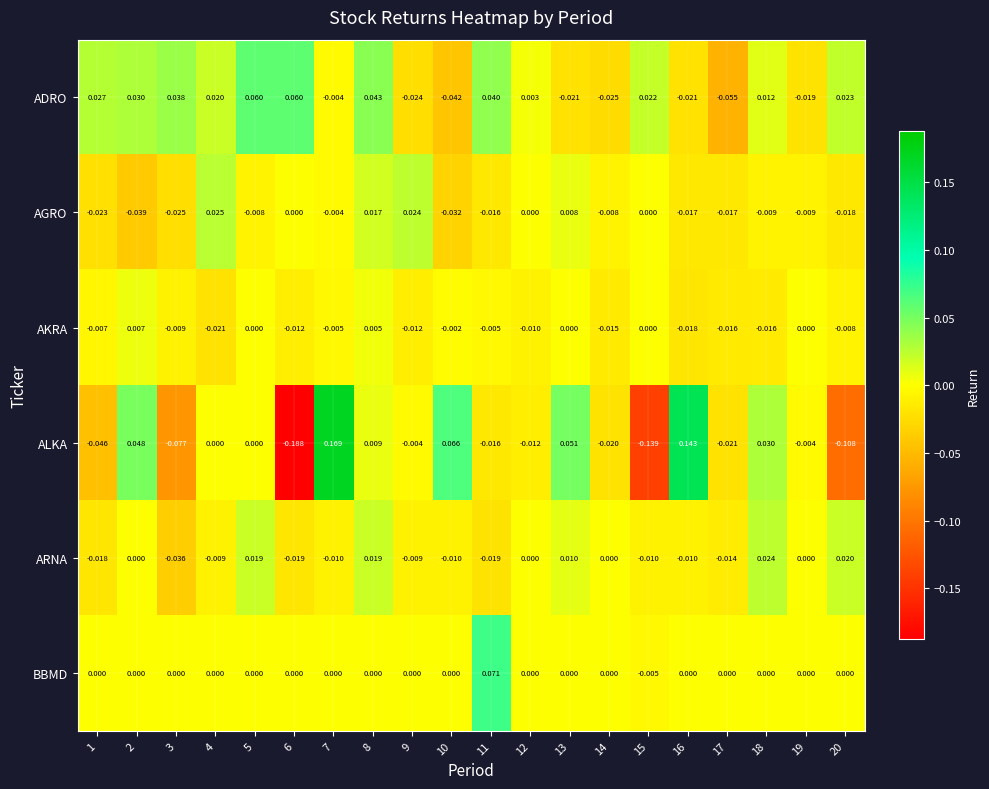

Rank the series by their maximum value, from highest to lowest.

ALKA, BBMD, ADRO, AGRO, ARNA, AKRA